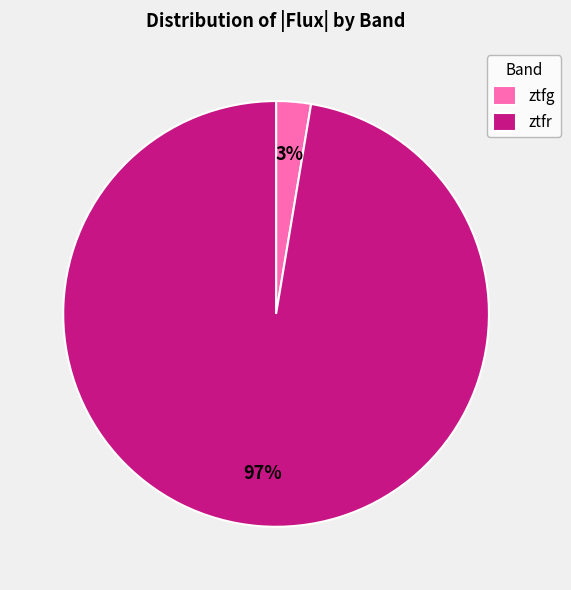

Do ztfr and ztfg together represent more than half of the pie?

Yes